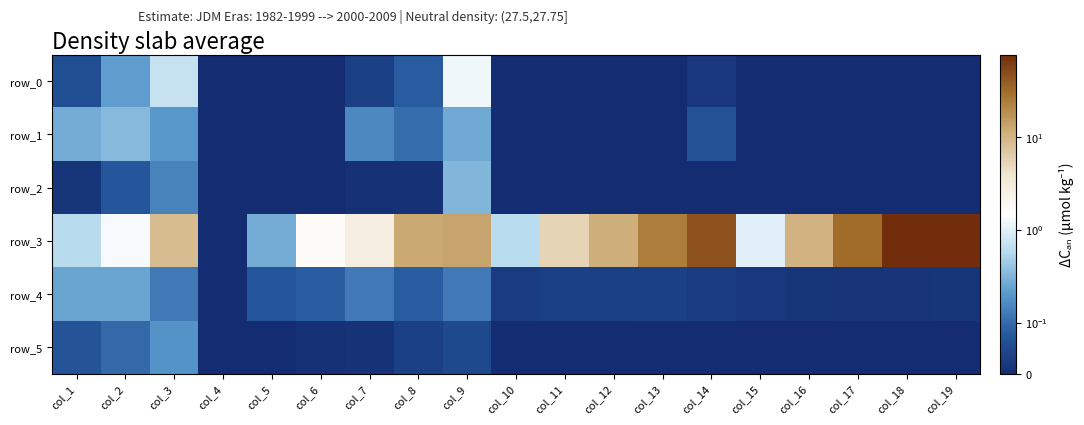

Read the row_4 value at col_7.

0.1